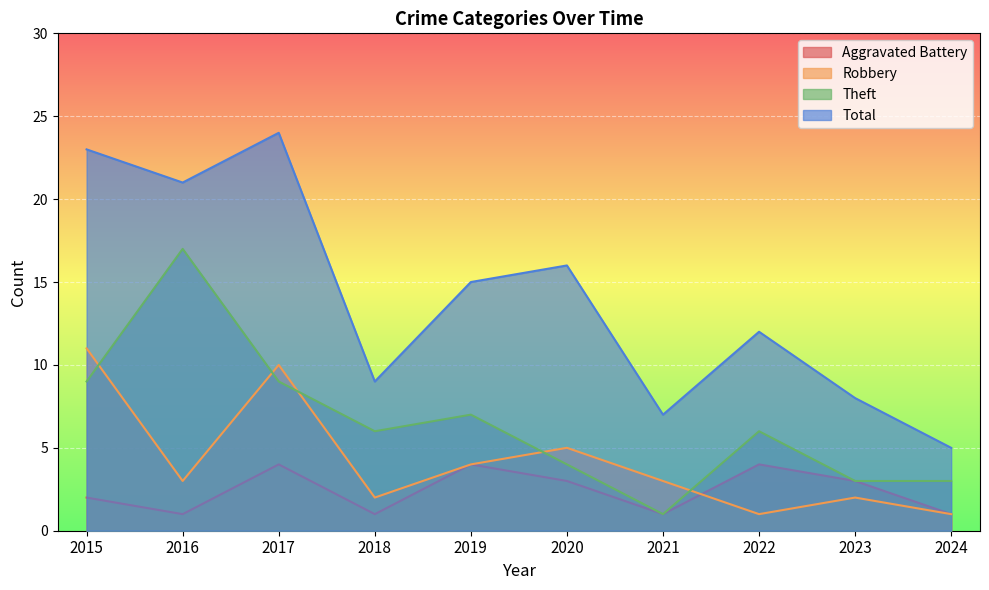

At which label does Theft first exceed 6?

2015